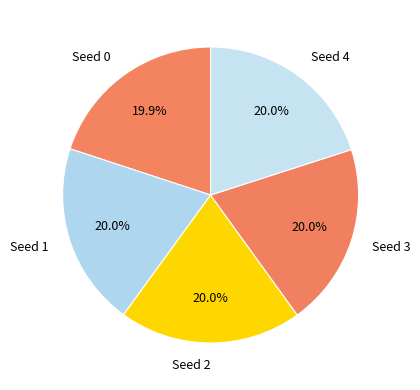

What is the ratio of the value at Seed 4 to the value at Seed 0?

1.0